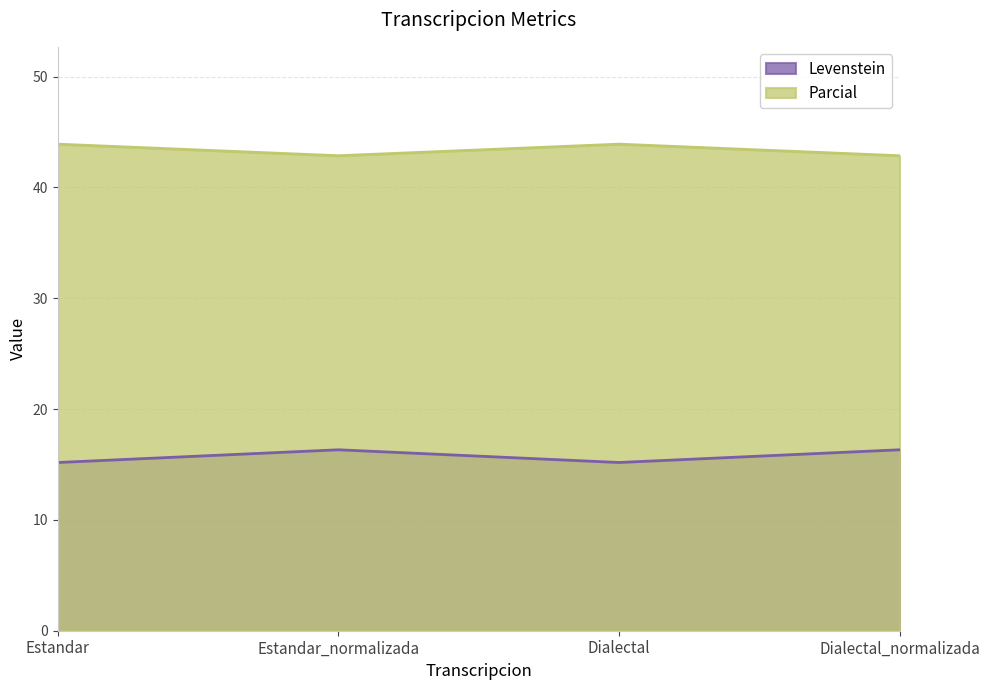

What value does the Levenstein series have at Estandar_normalizada?

16.3